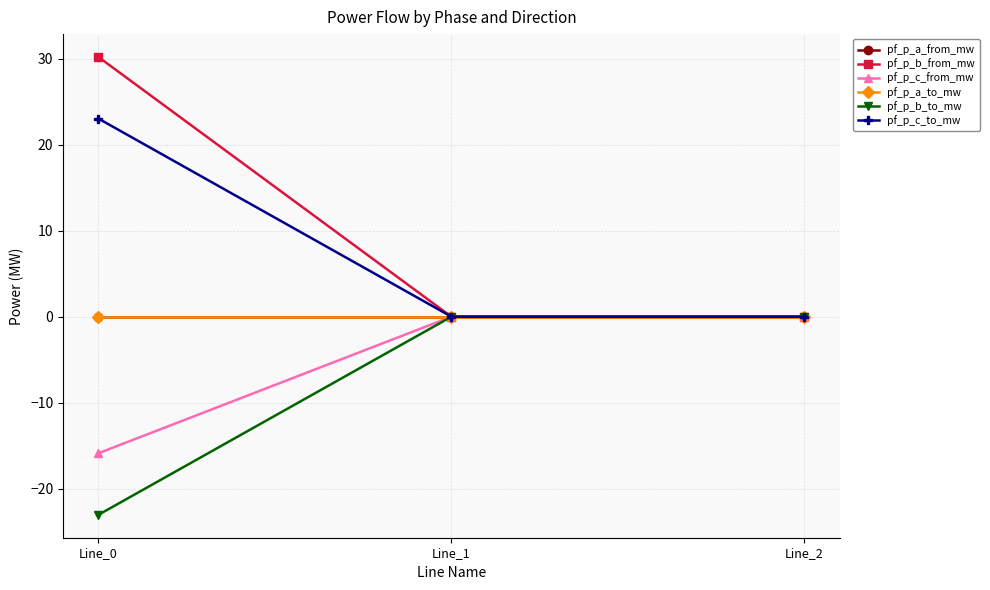

What is the difference between the maximum and minimum values in the pf_p_c_to_mw series?

23.0